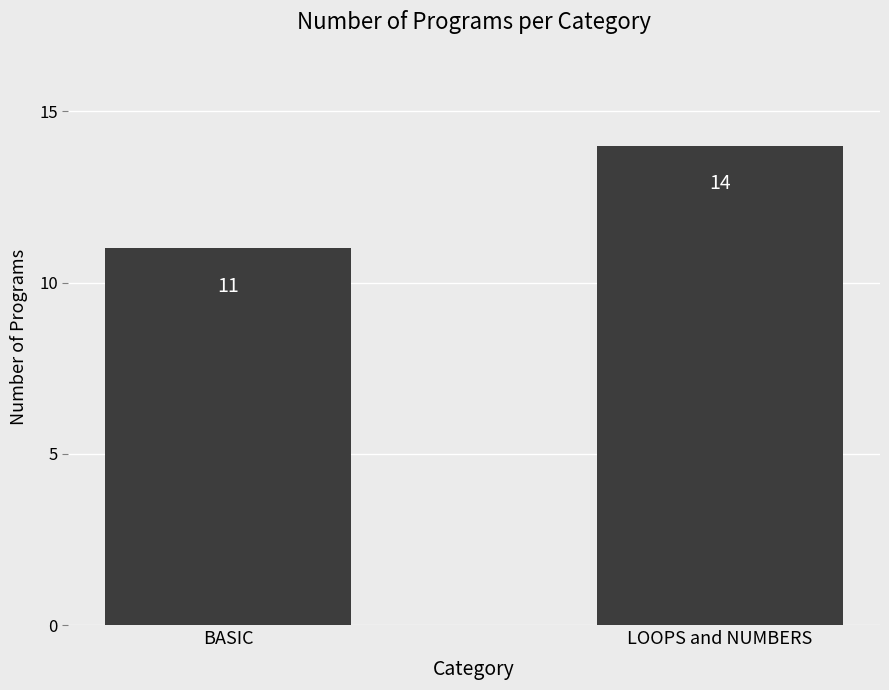

How many values are between 11 and 14?

2